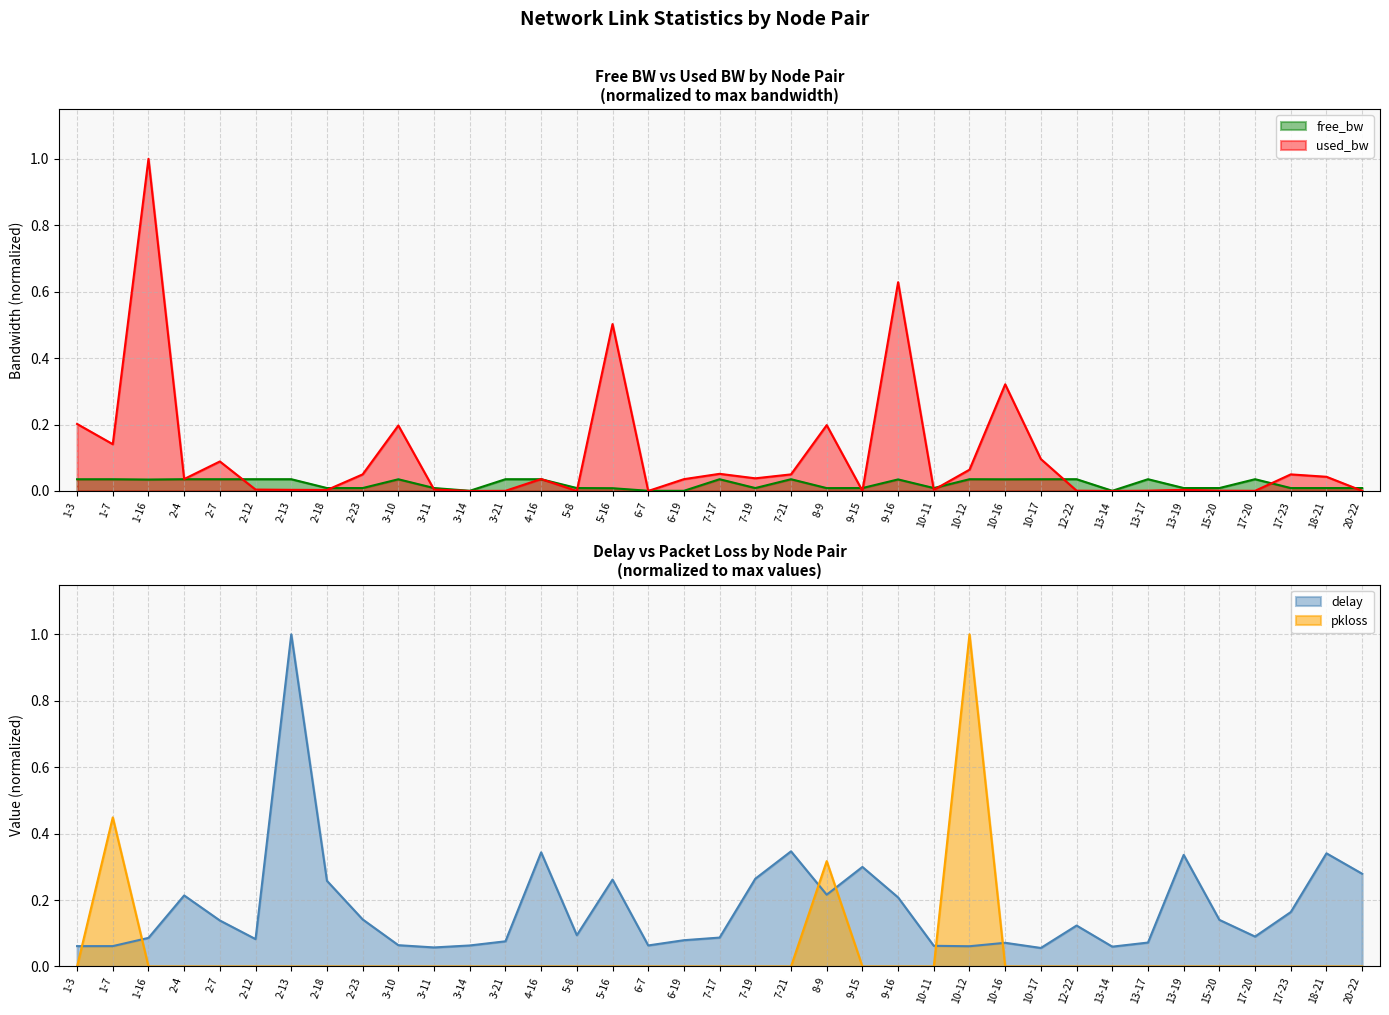

What position from the right is 2-7?

33